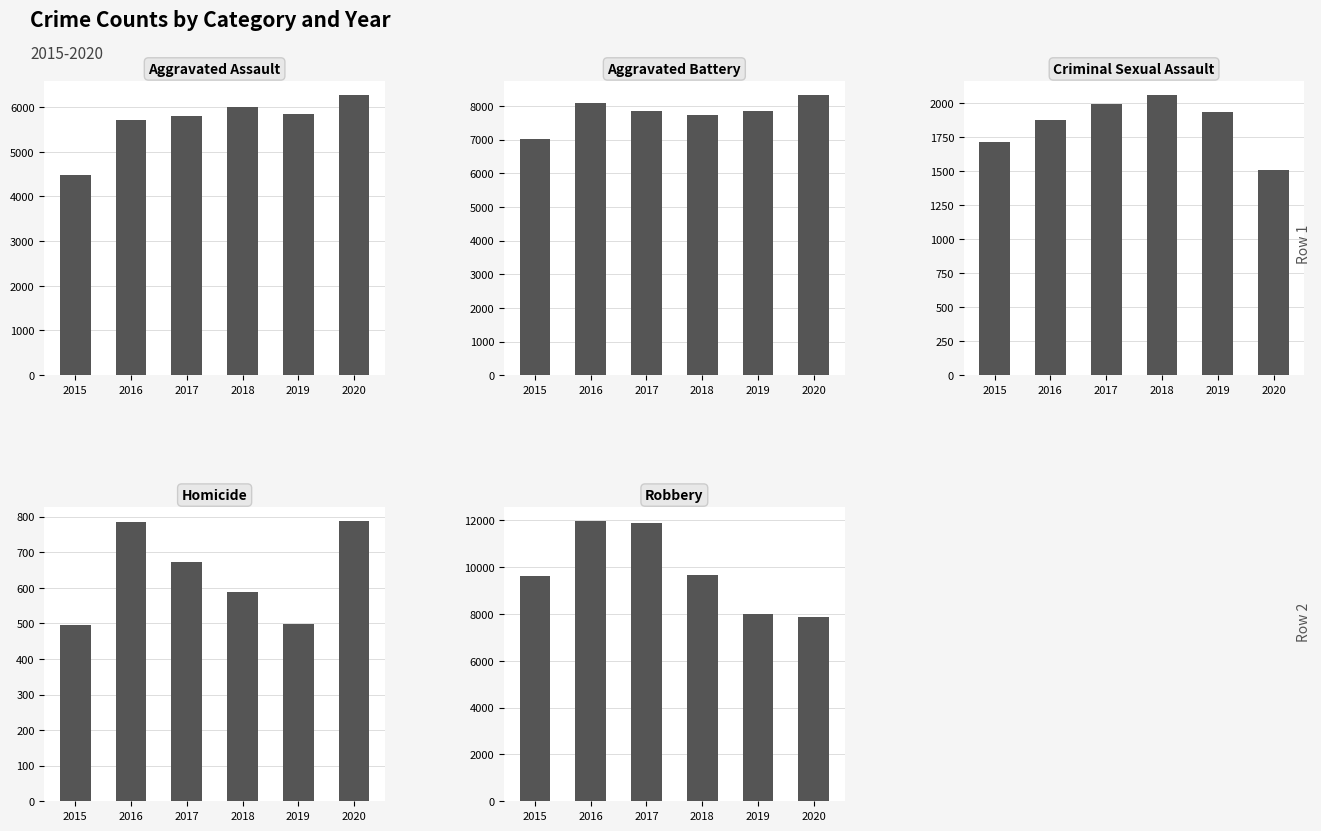

Which has a higher value, 2019 or 2017?

2019